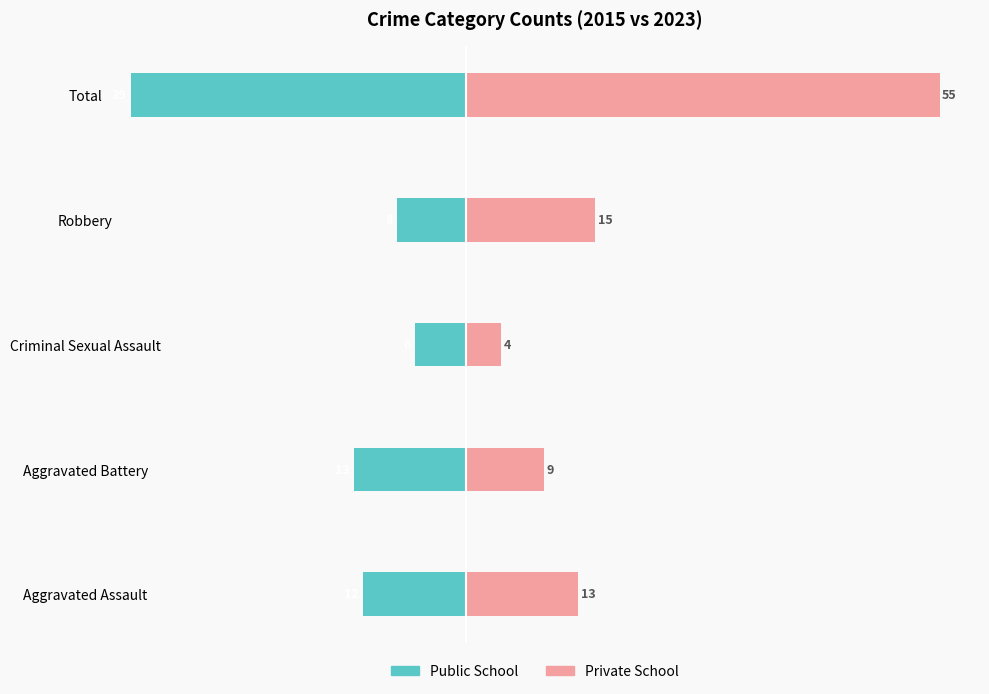

True or false: Public School has a value of -17 at Aggravated Assault.

False